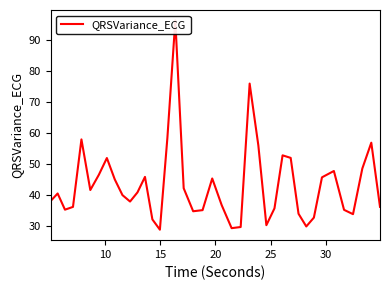

Reading right to left, what are all the values shown in this chart?

36.1	56.8	48.5	33.7	35.1	47.7	45.6	32.6	29.8	33.9	51.9	52.7	35.6	30.2	55.9	75.9	29.6	29.2	36.6	45.2	35.0	34.7	42.1	96.2	58.4	28.7	32.0	45.8	40.8	37.8	39.9	44.9	51.8	46.4	41.5	57.8	36.1	35.2	40.4	38.0